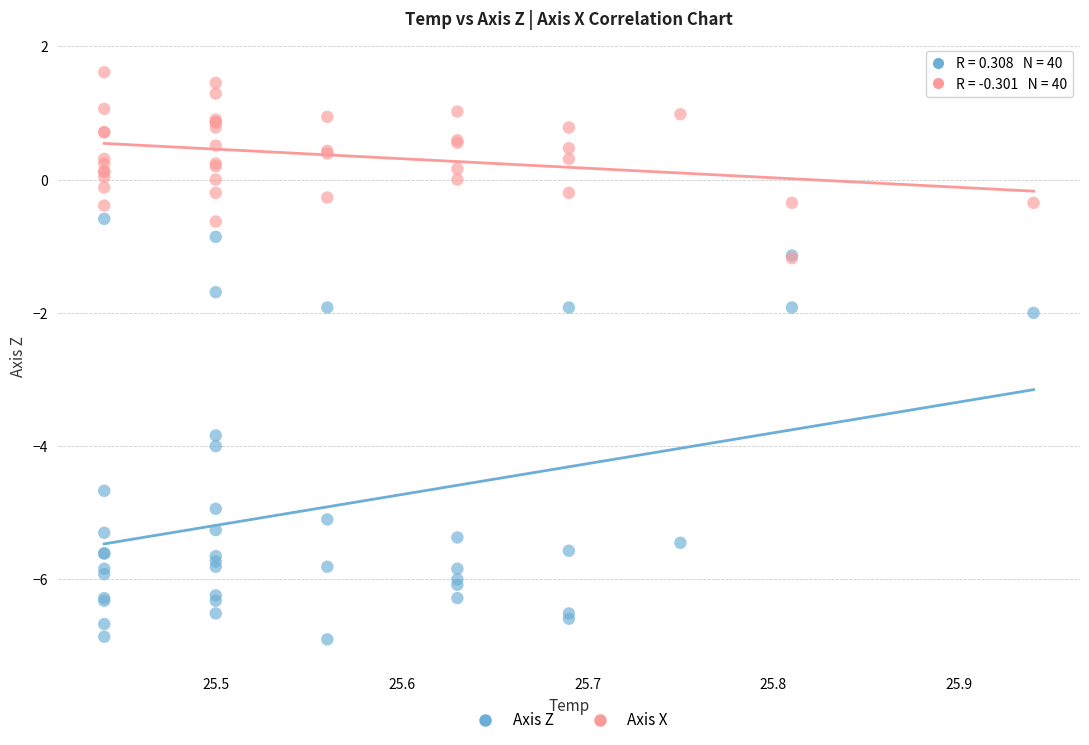

In the Axis Z series, what Y value is closest to -3?

-3.8